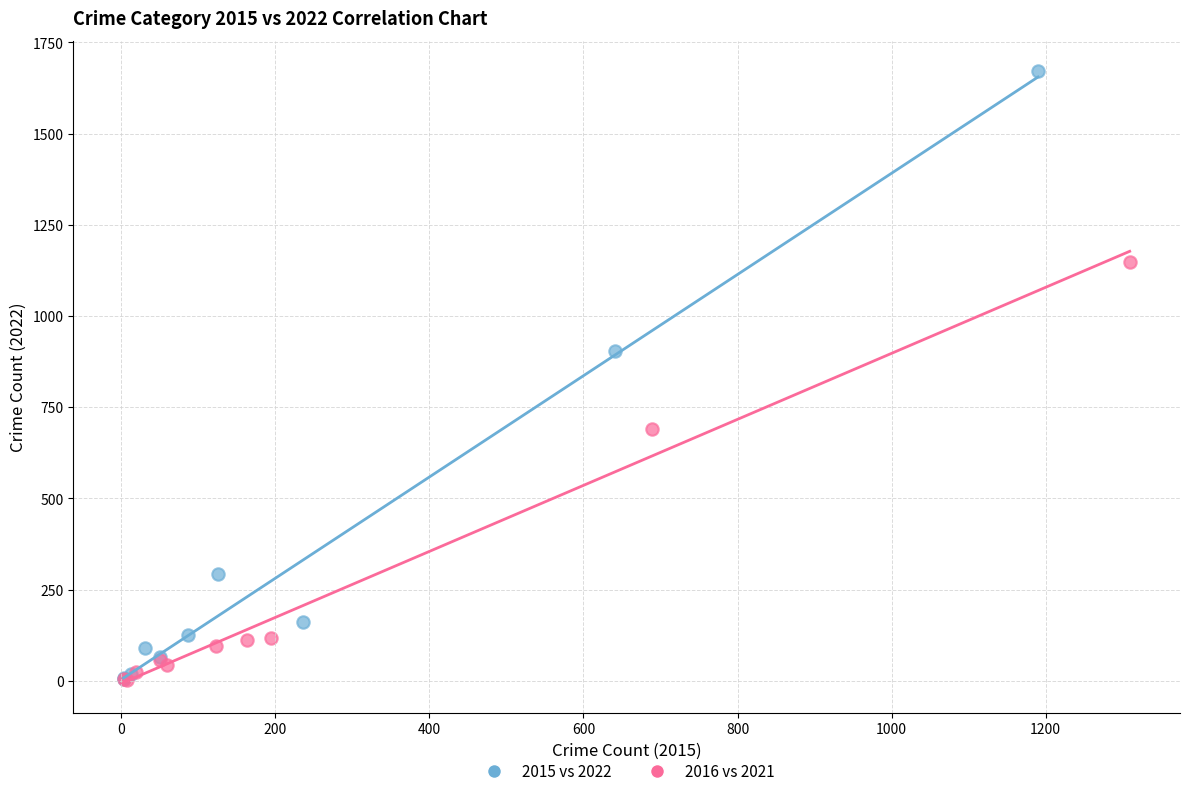

Which series contains the highest Y value?

2015 vs 2022